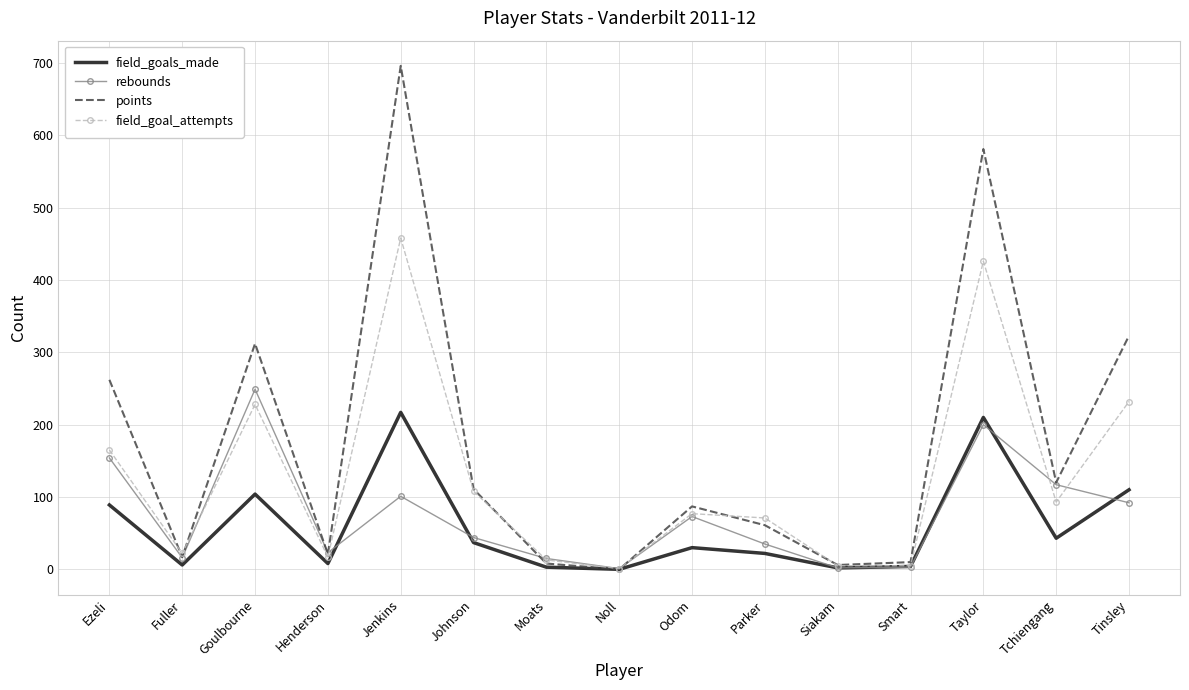

What is the average value of the rebounds series?

75